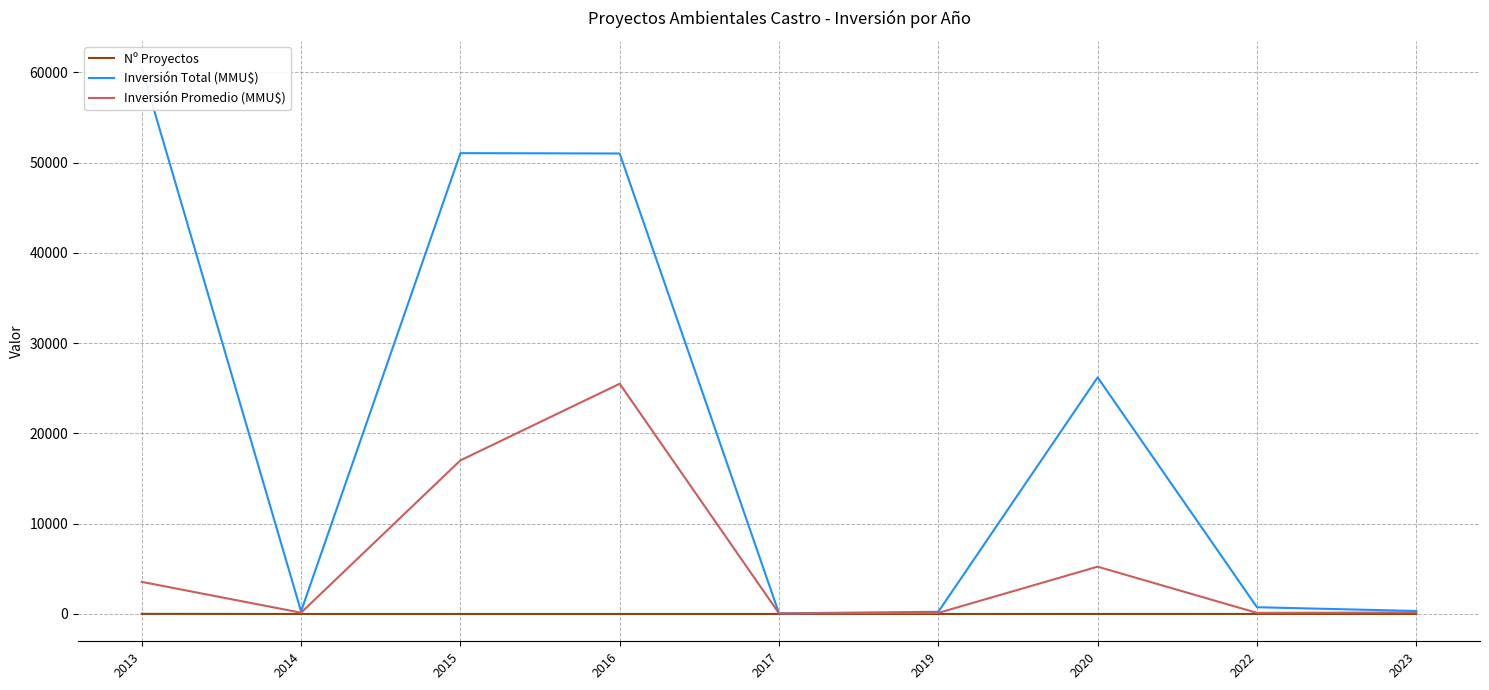

What is the value of the Inversión Promedio (MMU$) point at the 2nd from the left?

145.0